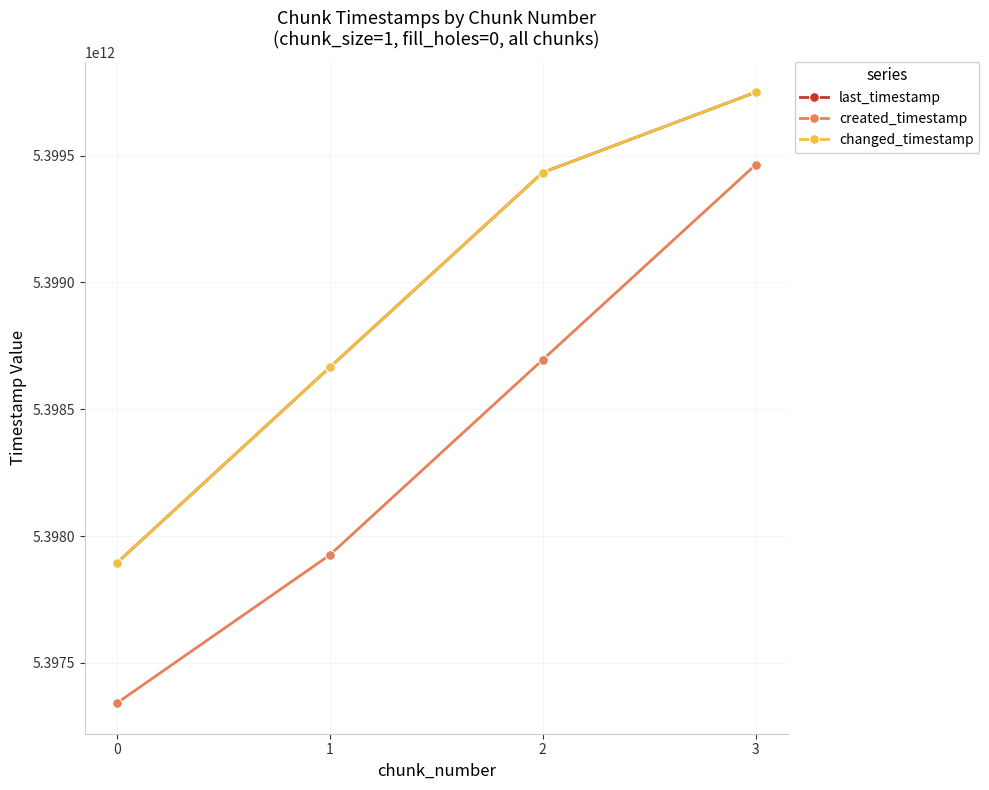

Reading left to right, list all the values displayed in this chart.

last_timestamp: 0=5397893668708	1=5398664818717	2=5399433103919	3=5399749430942
created_timestamp: 0=5397341337157	1=5397925128714	2=5398695081575	3=5399463716478
changed_timestamp: 0=5397893668708	1=5398664818717	2=5399433103919	3=5399749430942